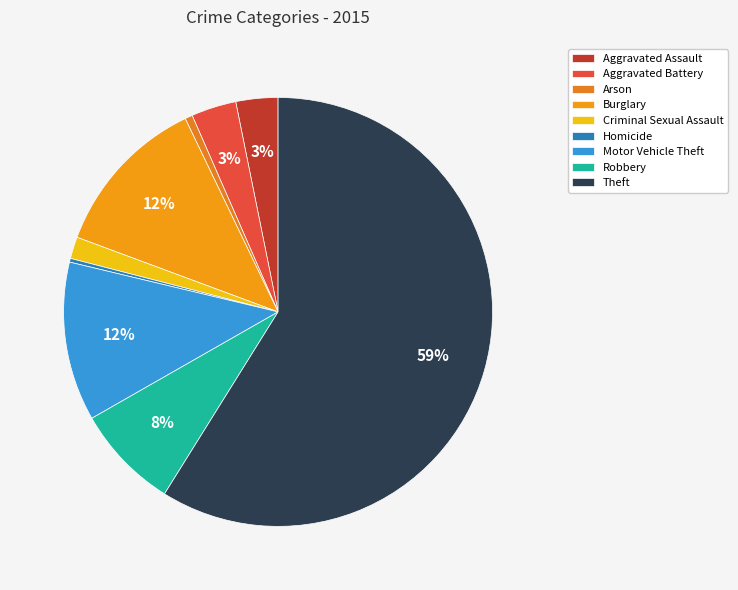

The Arson slice represents 1% of the pie. True or false?

True